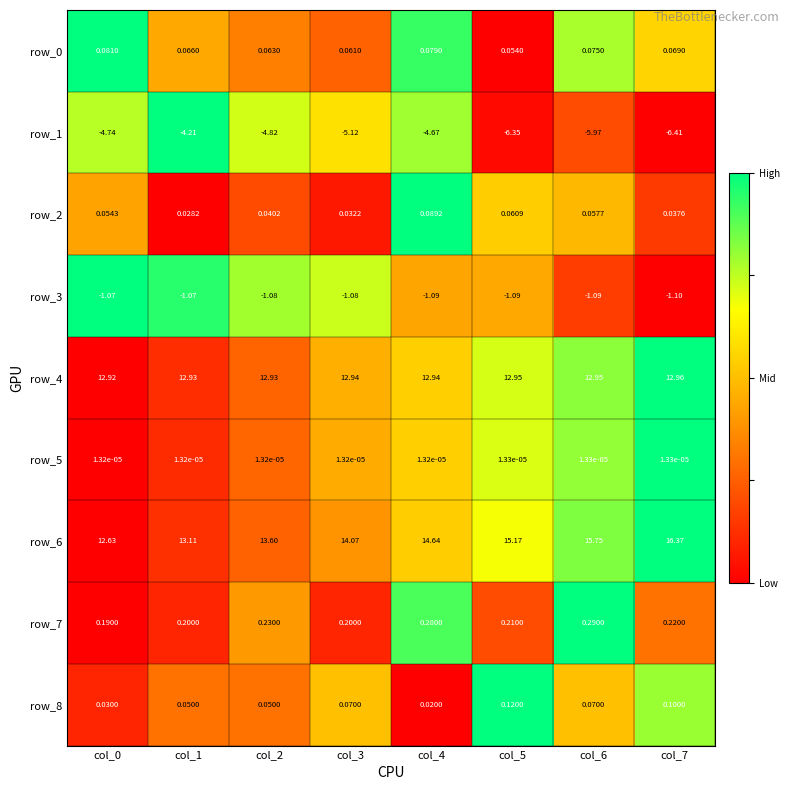

Is the value of row_1 at col_4 greater than the value of row_8 at col_1?

No